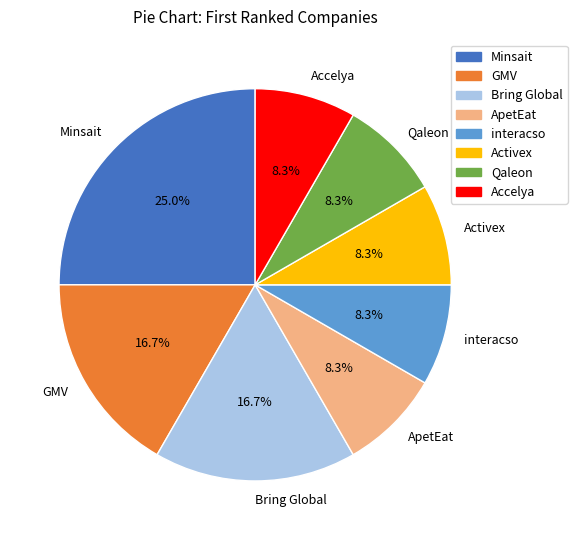

To the nearest percent, what percentage of the pie is GMV?

17%